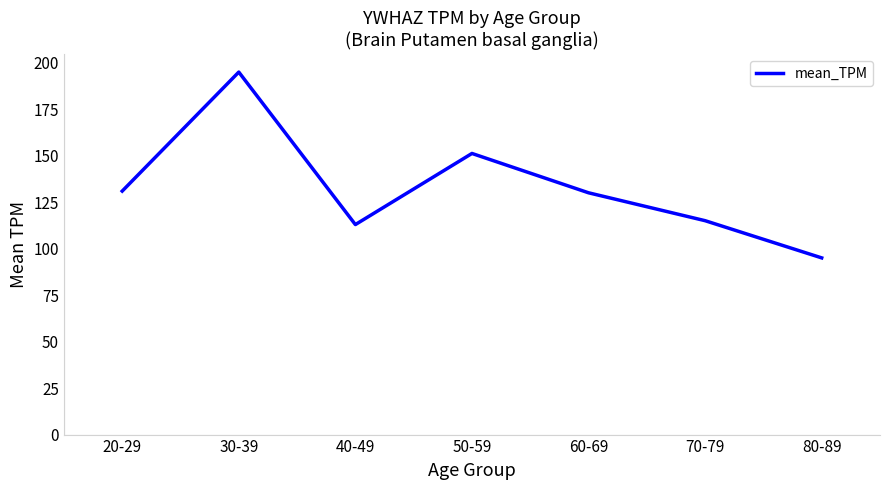

What is the approximate value at 30-39?

194.9